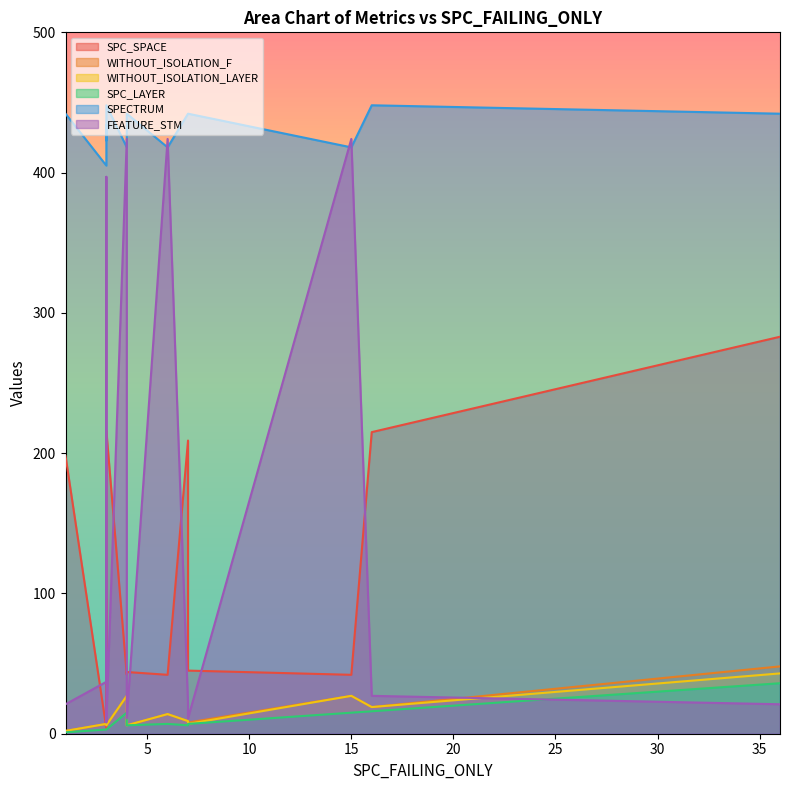

What is the average value of the WITHOUT_ISOLATION_F series?

14